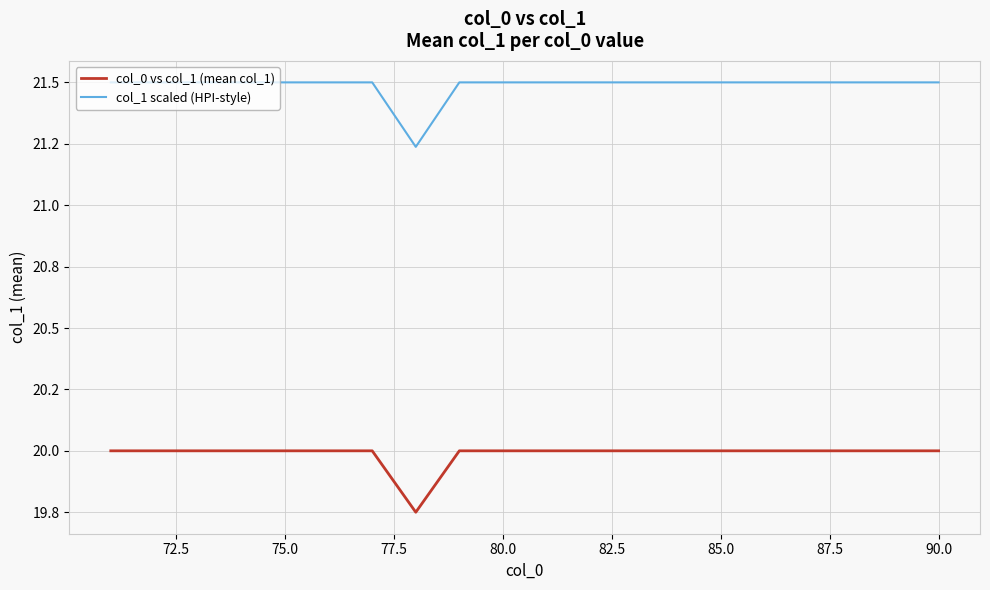

Which series has the largest total across all categories?

col_1 scaled (HPI-style)